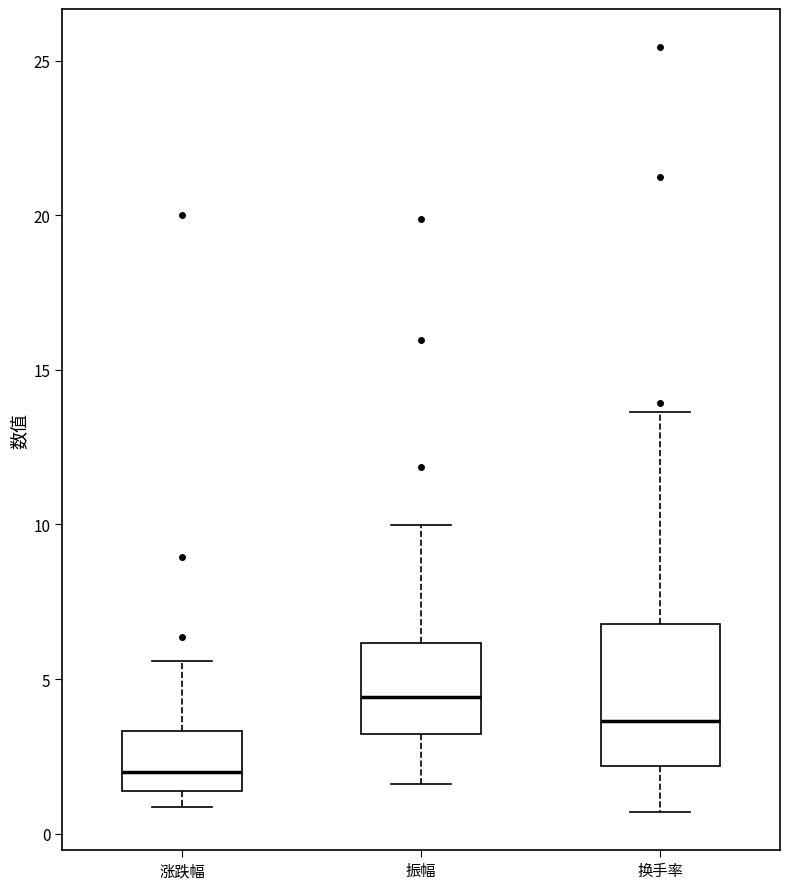

Where is the upper edge of the box for 振幅 on the y-axis? The values are not printed on the chart, so give them approximately, as read against the axis.

6.0